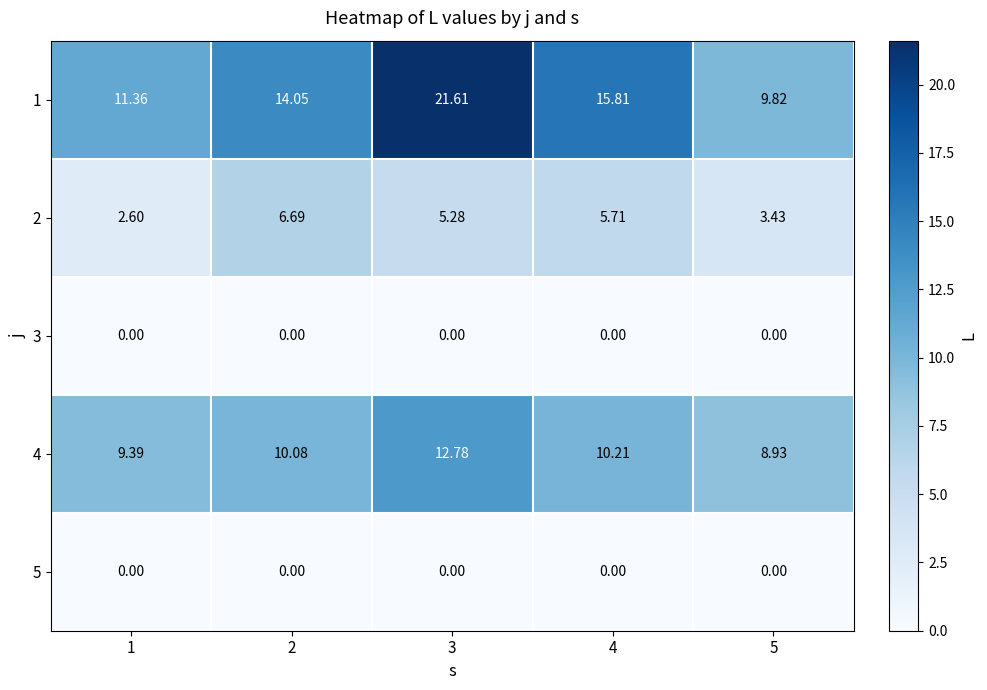

Which series has the largest total across all categories?

1